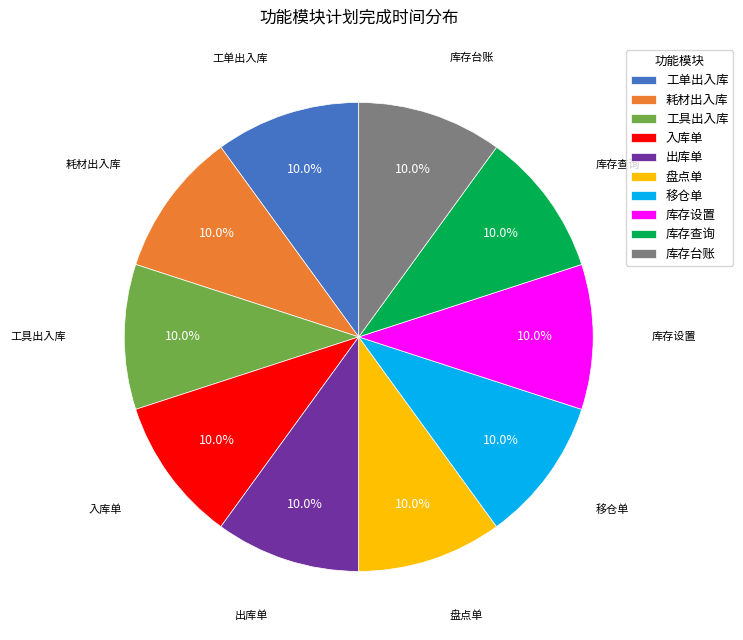

To the nearest percent, what portion does 盘点单 represent?

10%